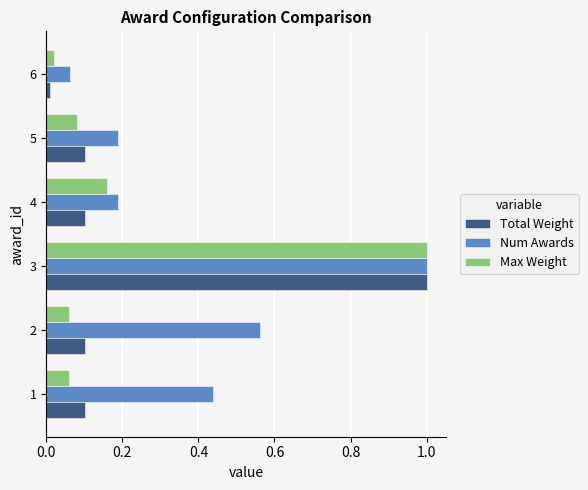

The Total Weight series shows 0.2 at 2. True or false?

False